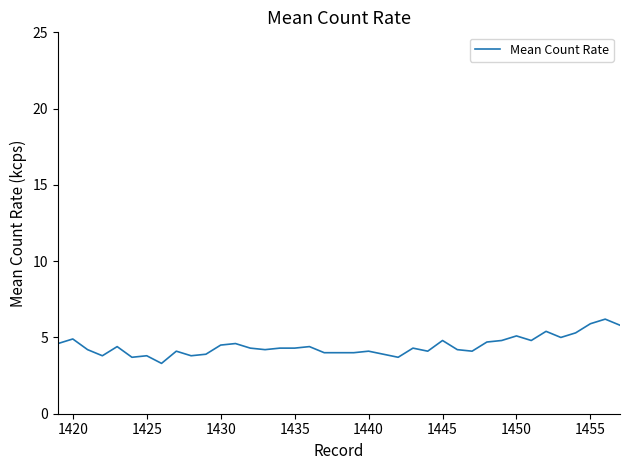

What is the maximum value shown in the chart?

6.2